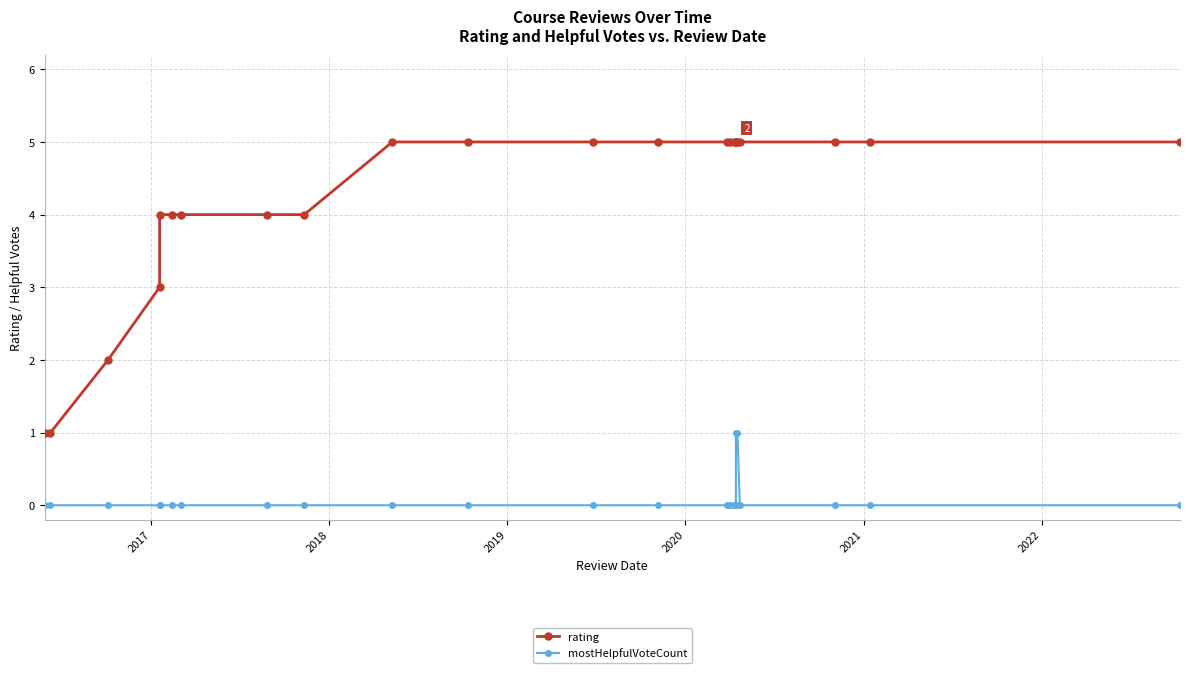

What is the average value of the rating series?

4